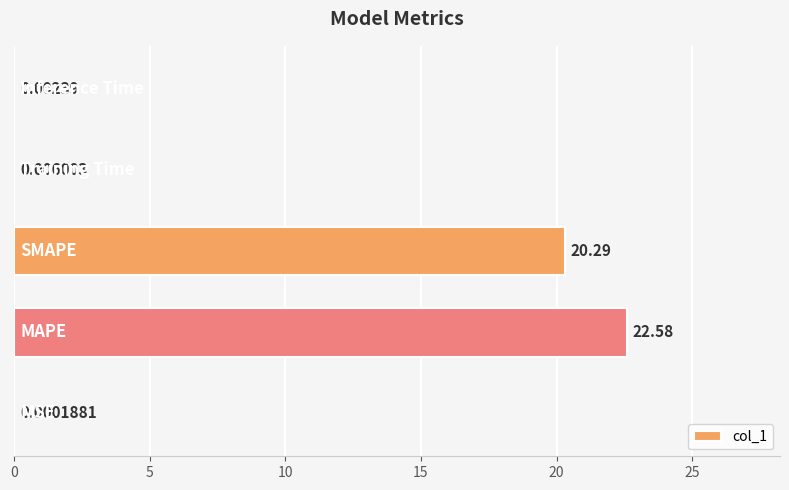

Count the number of categories in the chart.

5